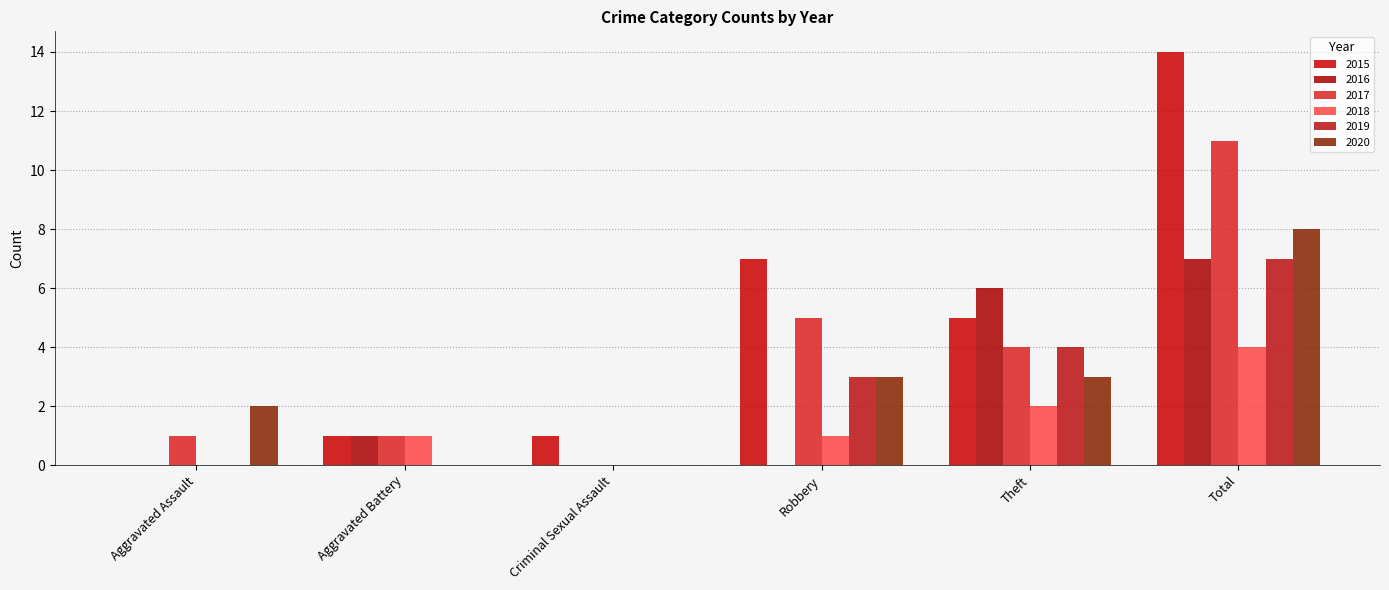

What is the approximate value of 2017 at Total, to the nearest 10?

10